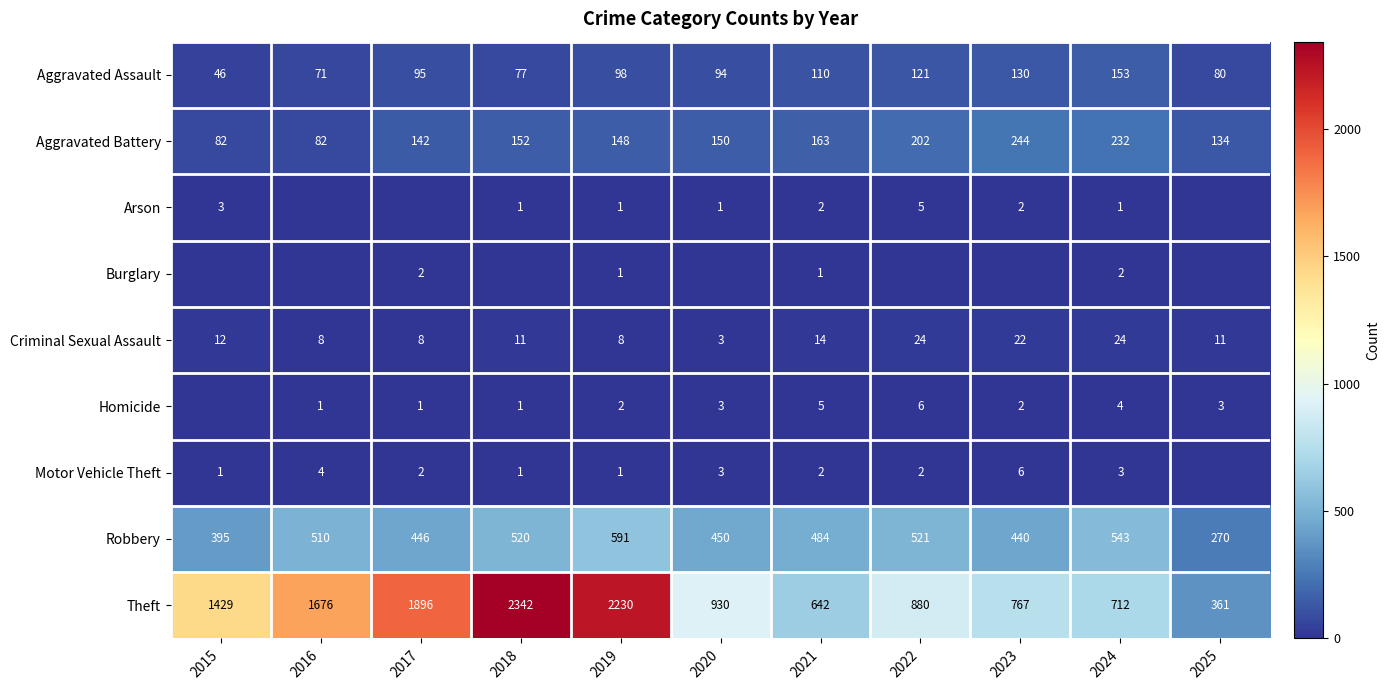

What is the difference between the maximum and minimum values in the Criminal Sexual Assault series?

21